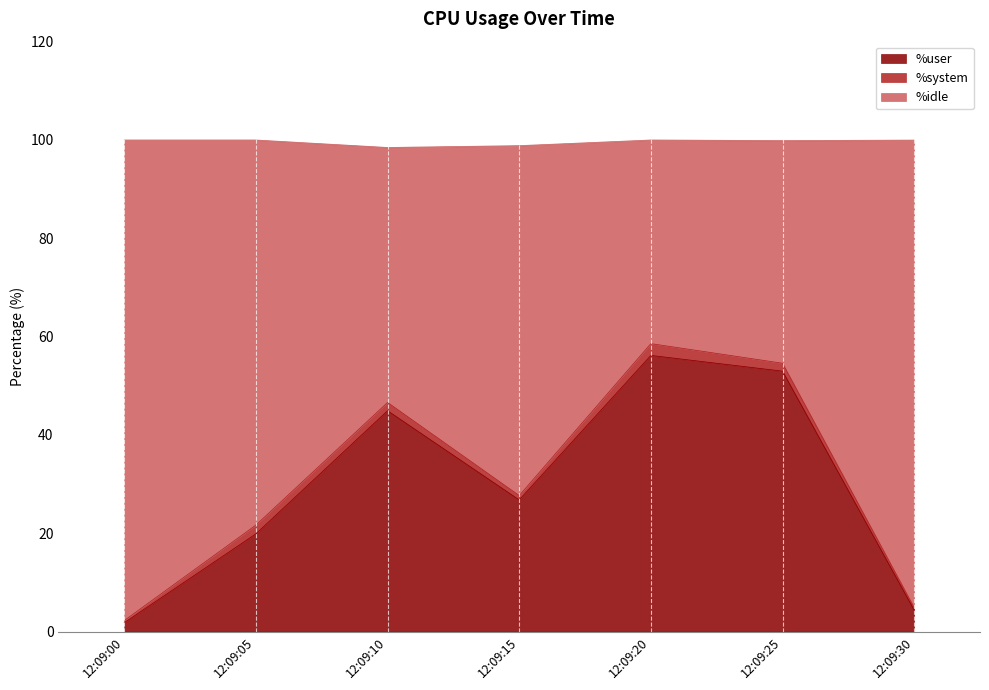

What is the average value of the %user series?

29.6